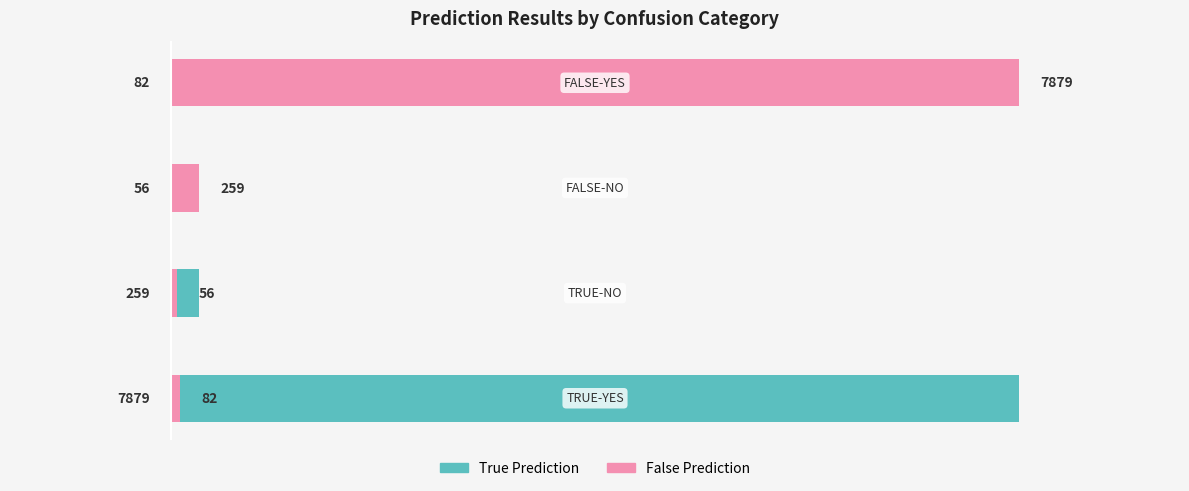

How many groups of bars are there?

4